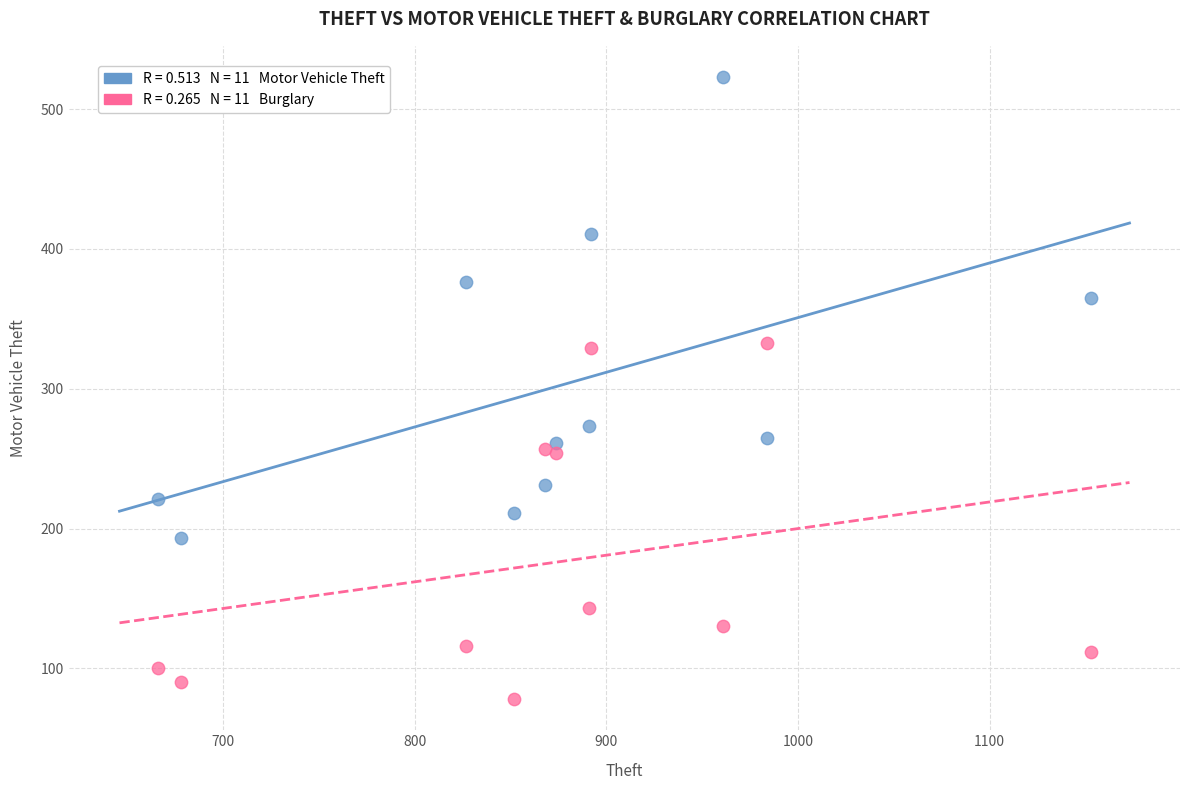

Across all data points, what is the range of Y values (max minus min)?

445